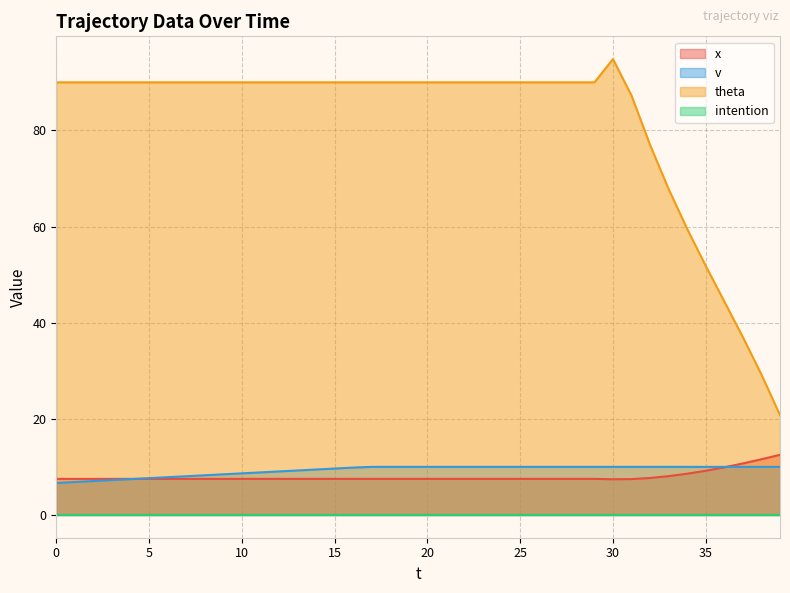

What is the value of the x point at the 25th from the left?

7.5